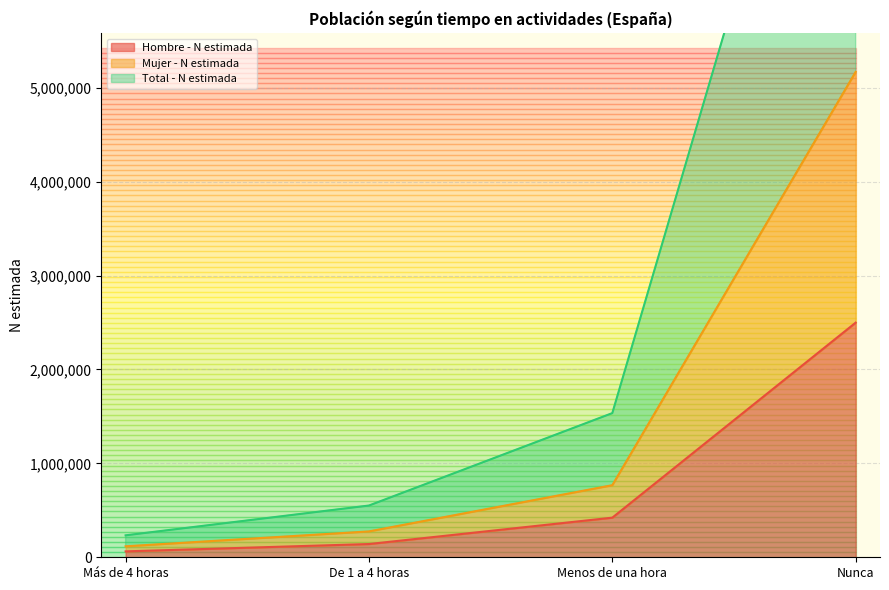

Rank the series at Menos de una hora from highest to lowest value.

Total - N estimada, Mujer - N estimada, Hombre - N estimada